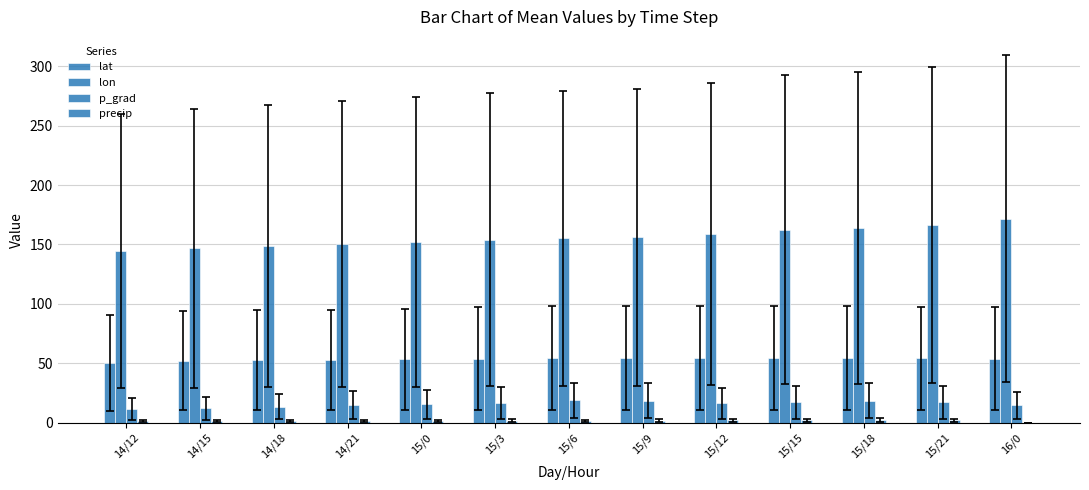

Are the bars grouped side by side (vs. stacked)?

Yes